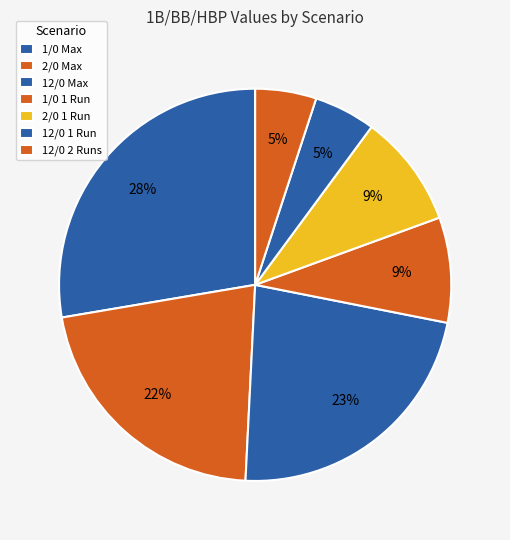

Count the number of slices in the pie.

7